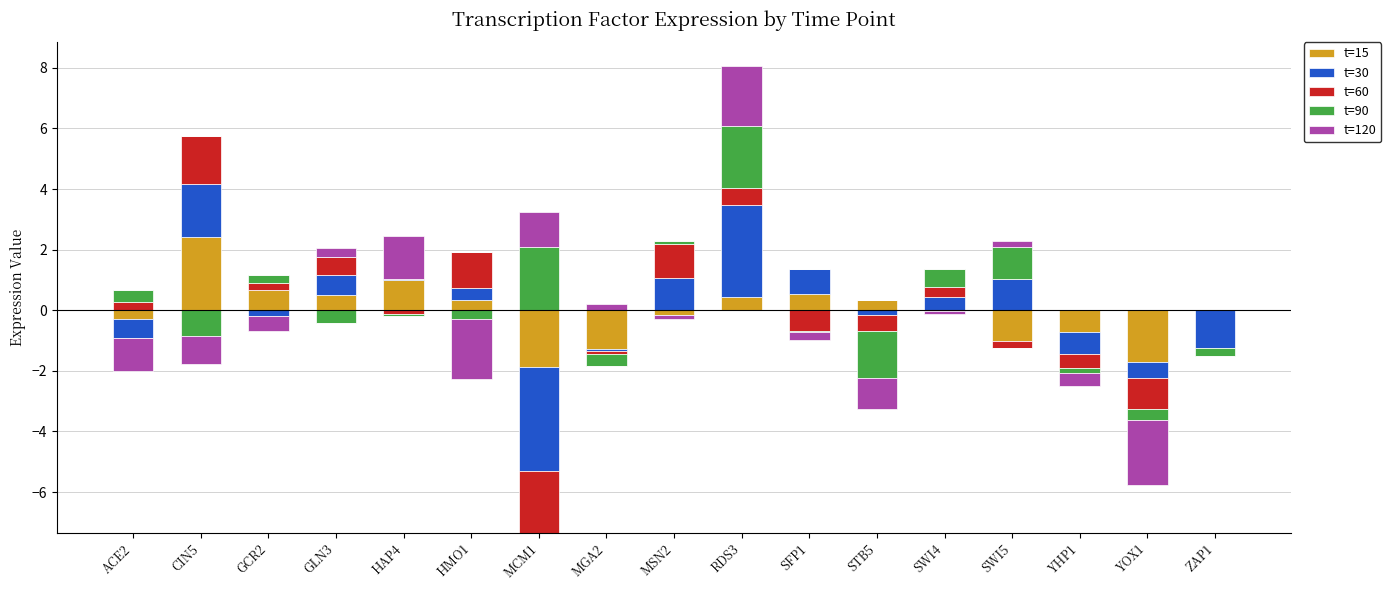

Read the t=60 value at RDS3.

0.6